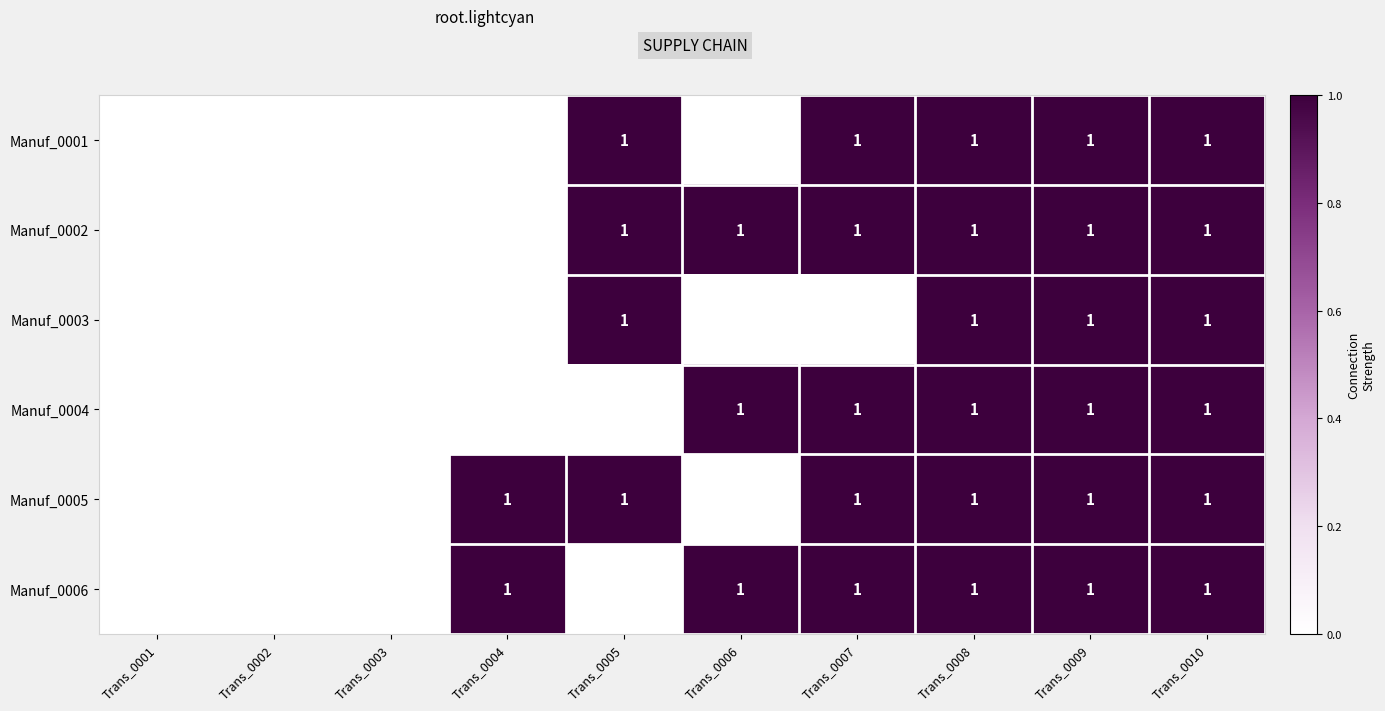

What is the total value across all series at Trans_0008?

6